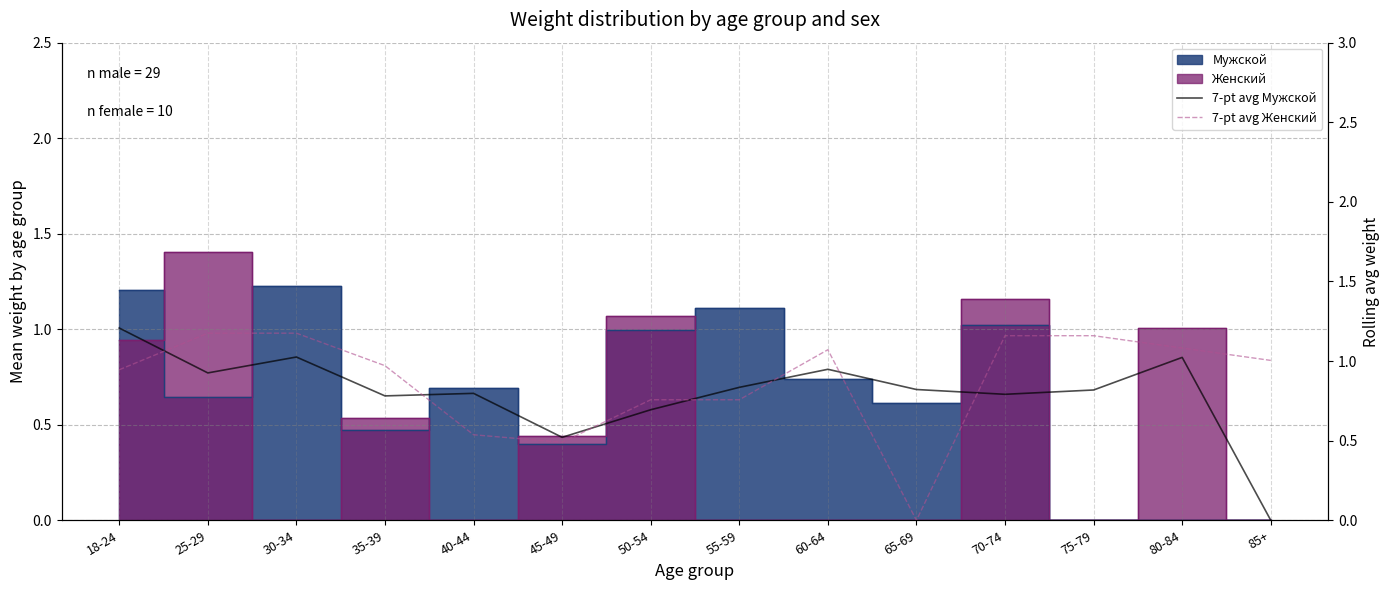

Is it true that 7-pt avg Мужской equals -0.6 at 85+?

False